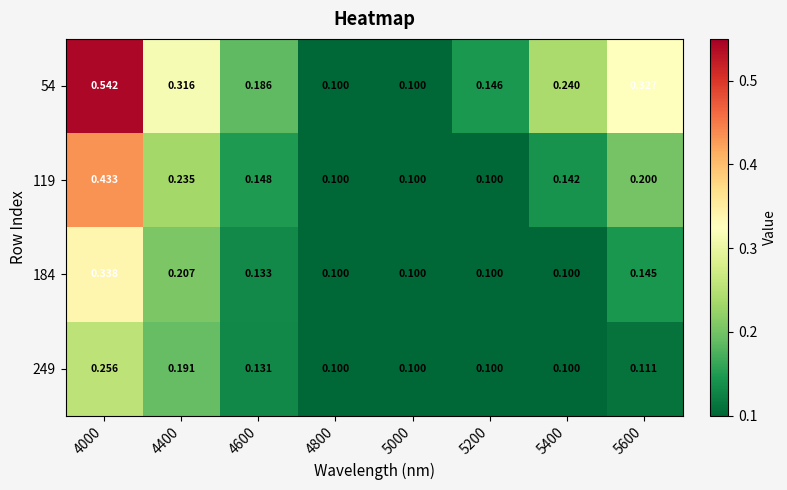

Is the value of 249 at 4600 greater than the value of 54 at 4800?

Yes